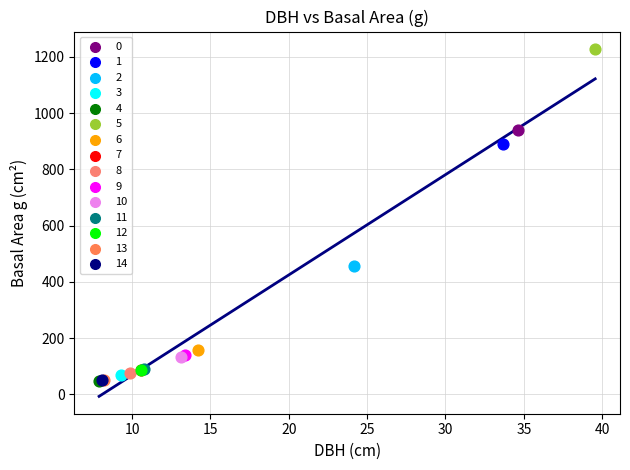

What are all the series names shown in the legend?

0, 1, 2, 3, 4, 5, 6, 7, 8, 9, 10, 11, 12, 13, 14